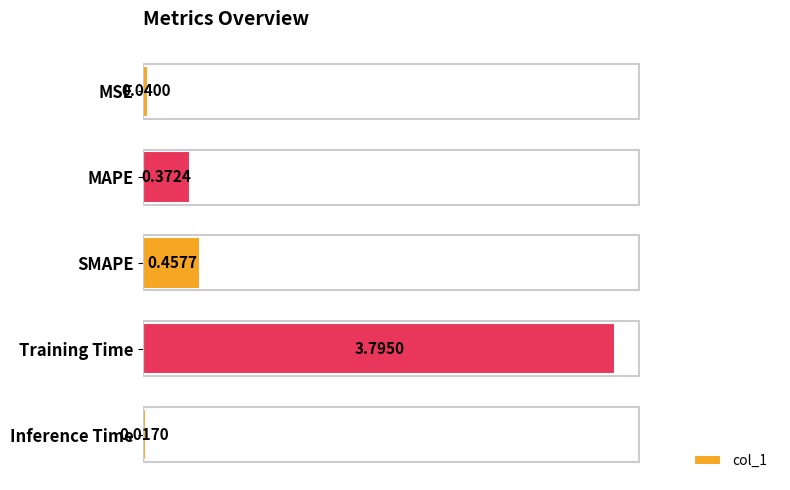

What is the sum of all values?

4.7